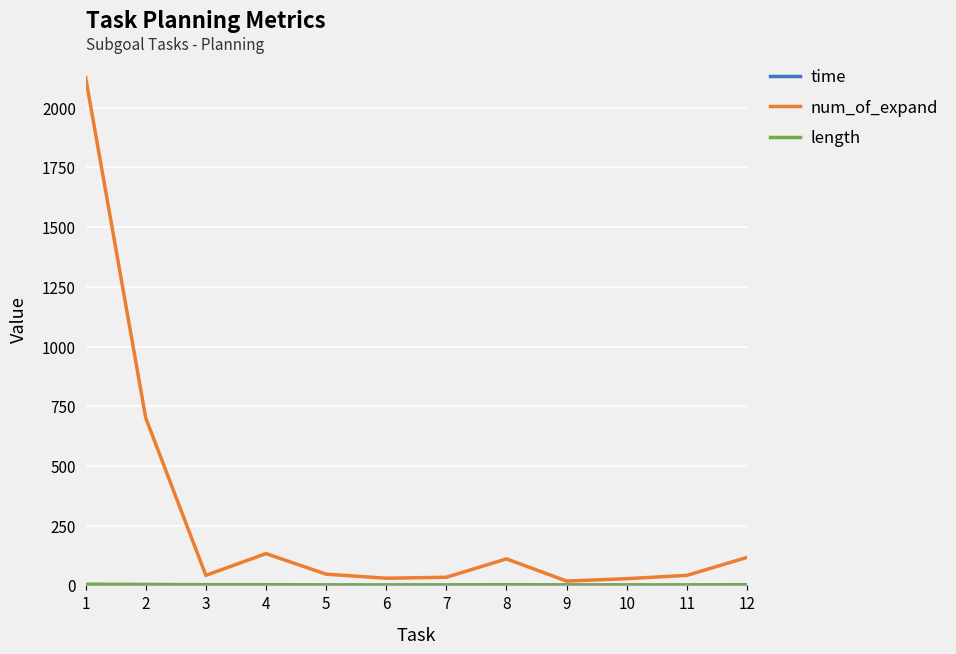

Which series has the widest spread of values?

num_of_expand